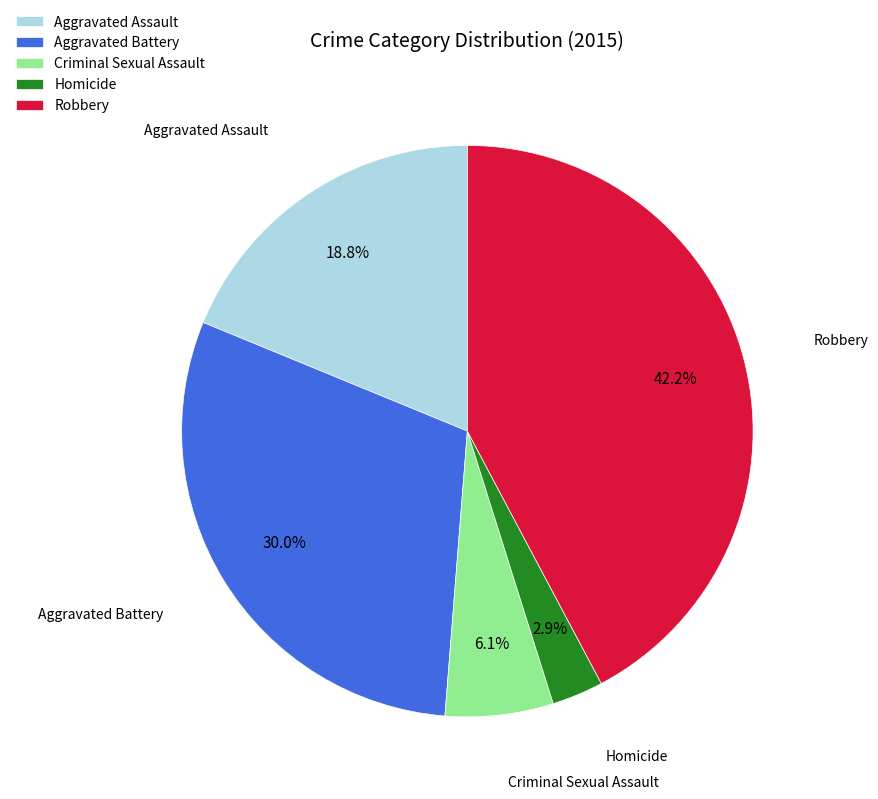

Do Robbery and Aggravated Assault together represent more than half of the pie?

Yes